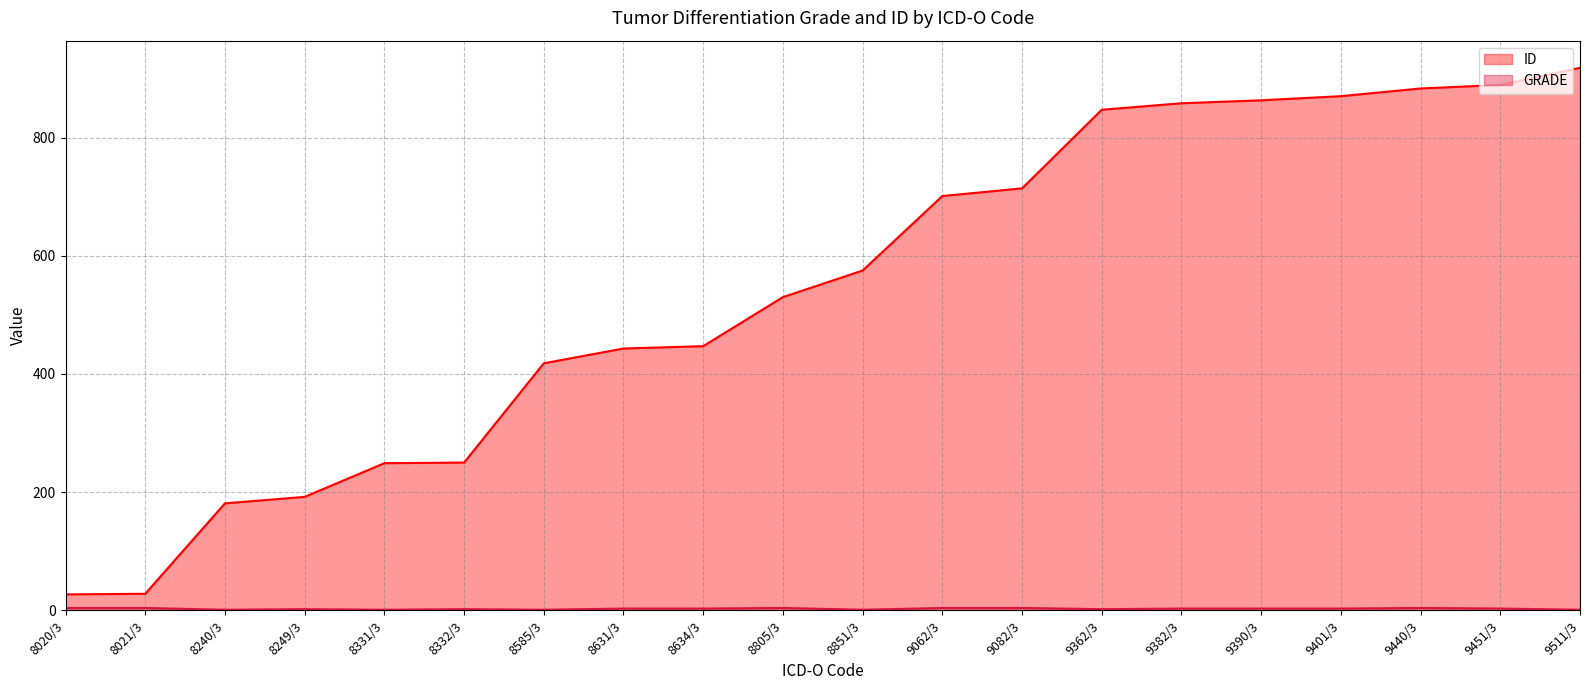

How many data points in GRADE are less than 3?

8